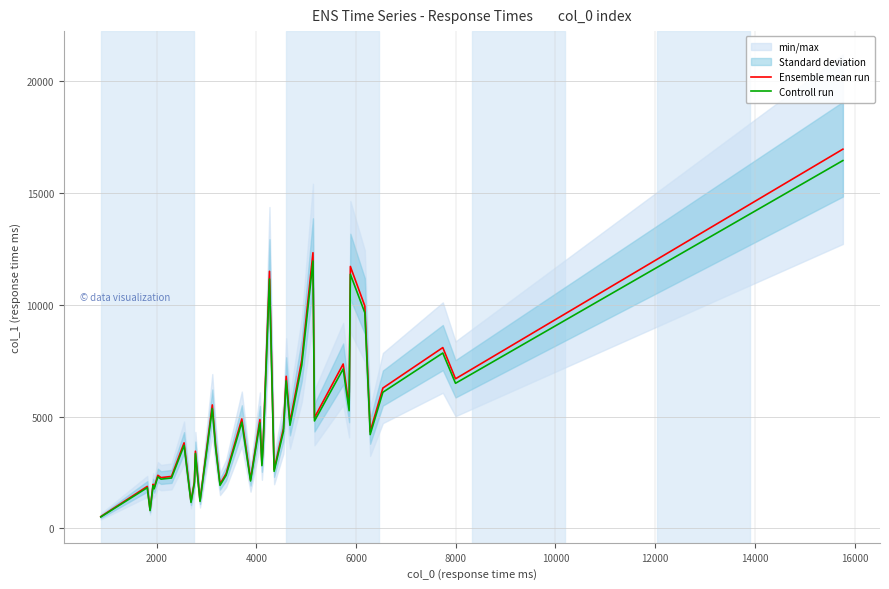

What is the difference between the maximum and minimum values in the Ensemble mean run series?

16435.0